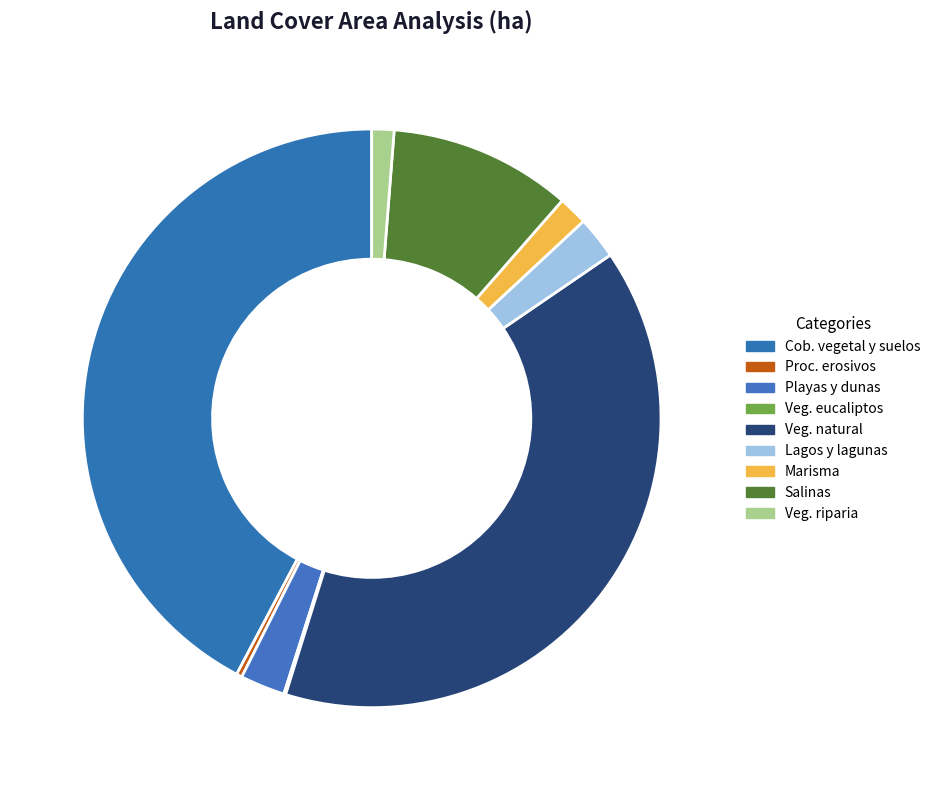

Is there any slice that represents more than half of the pie?

No